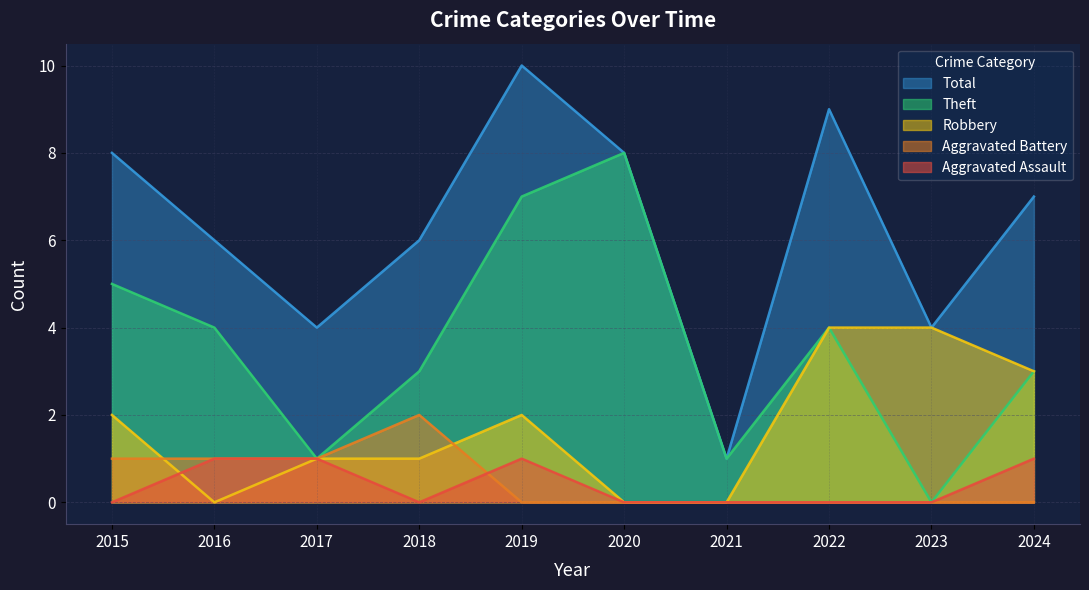

What is the value of the Theft point at the 1st from the left?

5